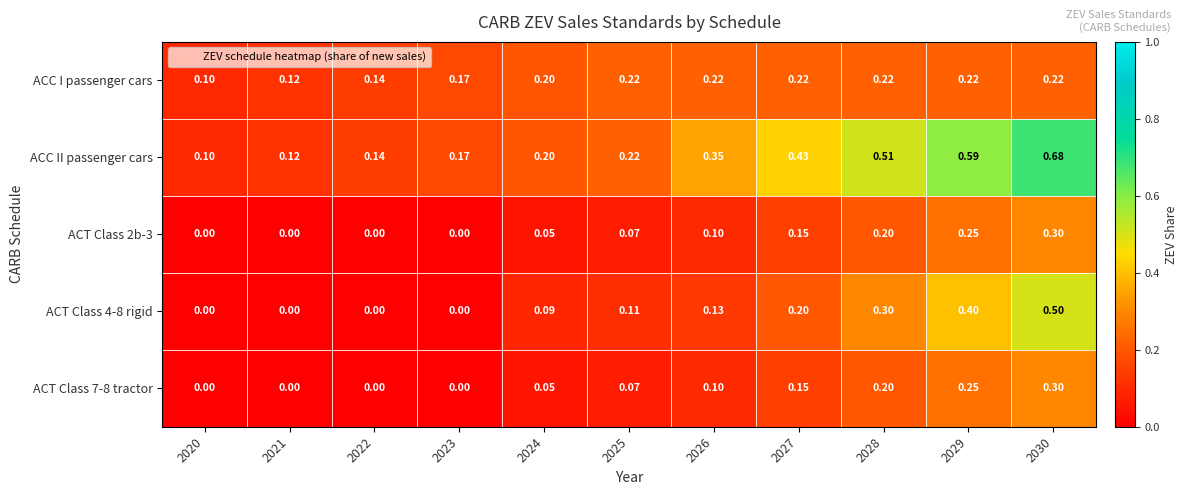

Is the value of ACC I passenger cars at 2027 greater than the value of ACT Class 7-8 tractor at 2025?

Yes